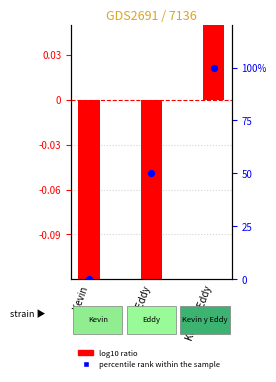

Which series reaches the maximum Y coordinate?

percentile rank within the sample